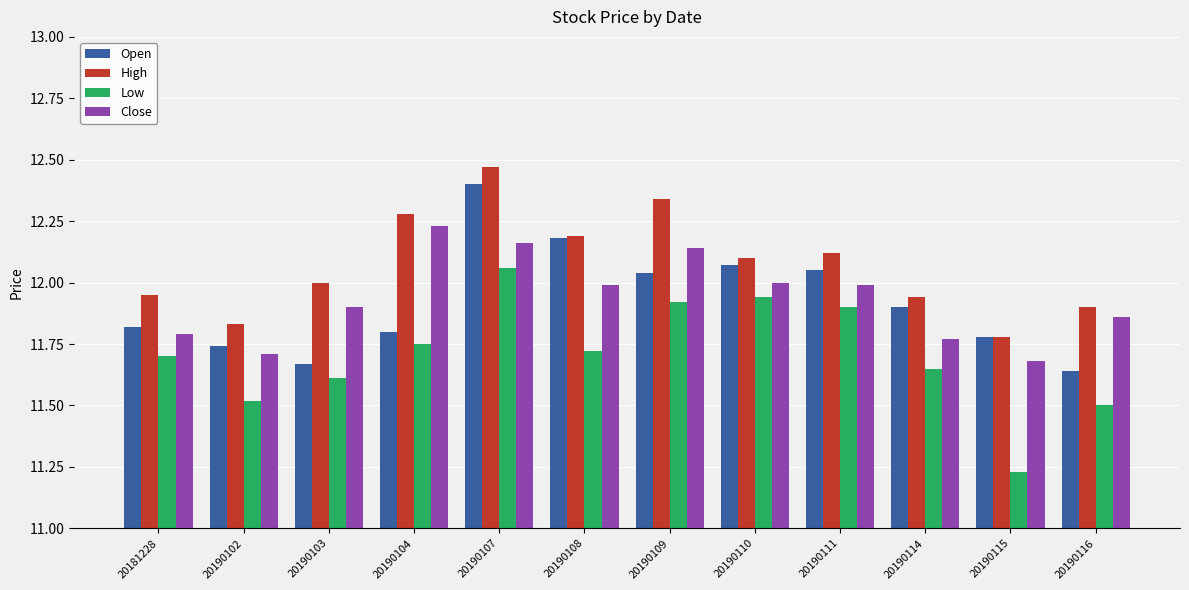

Are the bars horizontal?

No